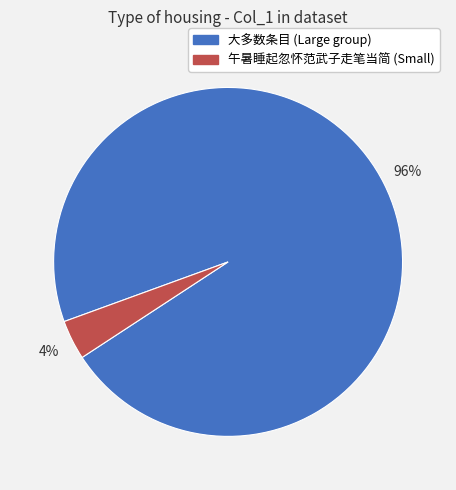

Is there a majority slice in this chart?

Yes